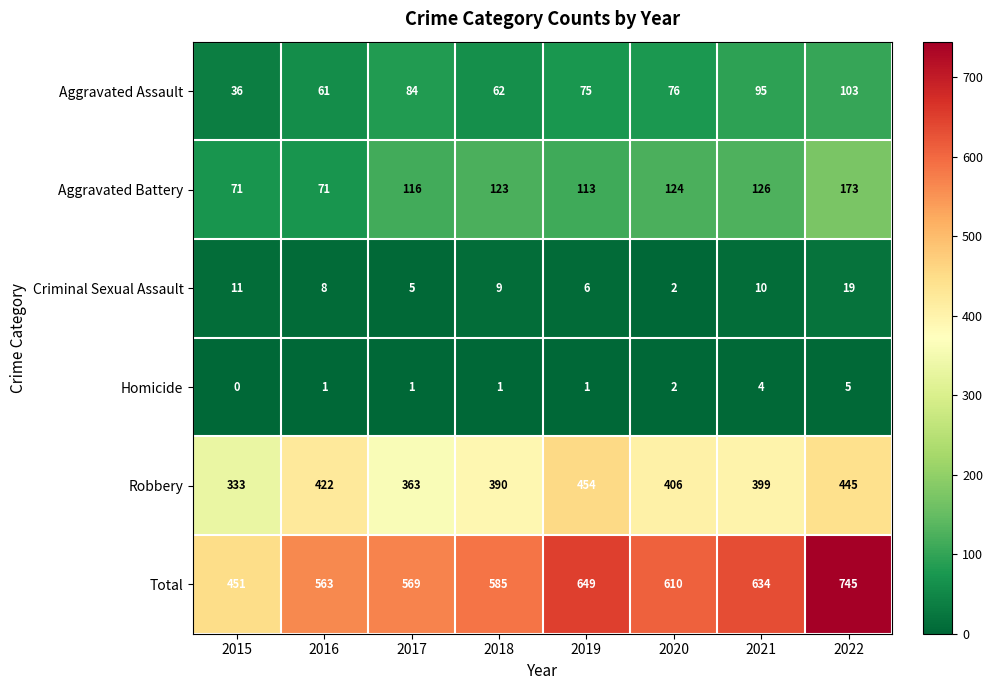

How many Homicide values are between 1 and 4?

6